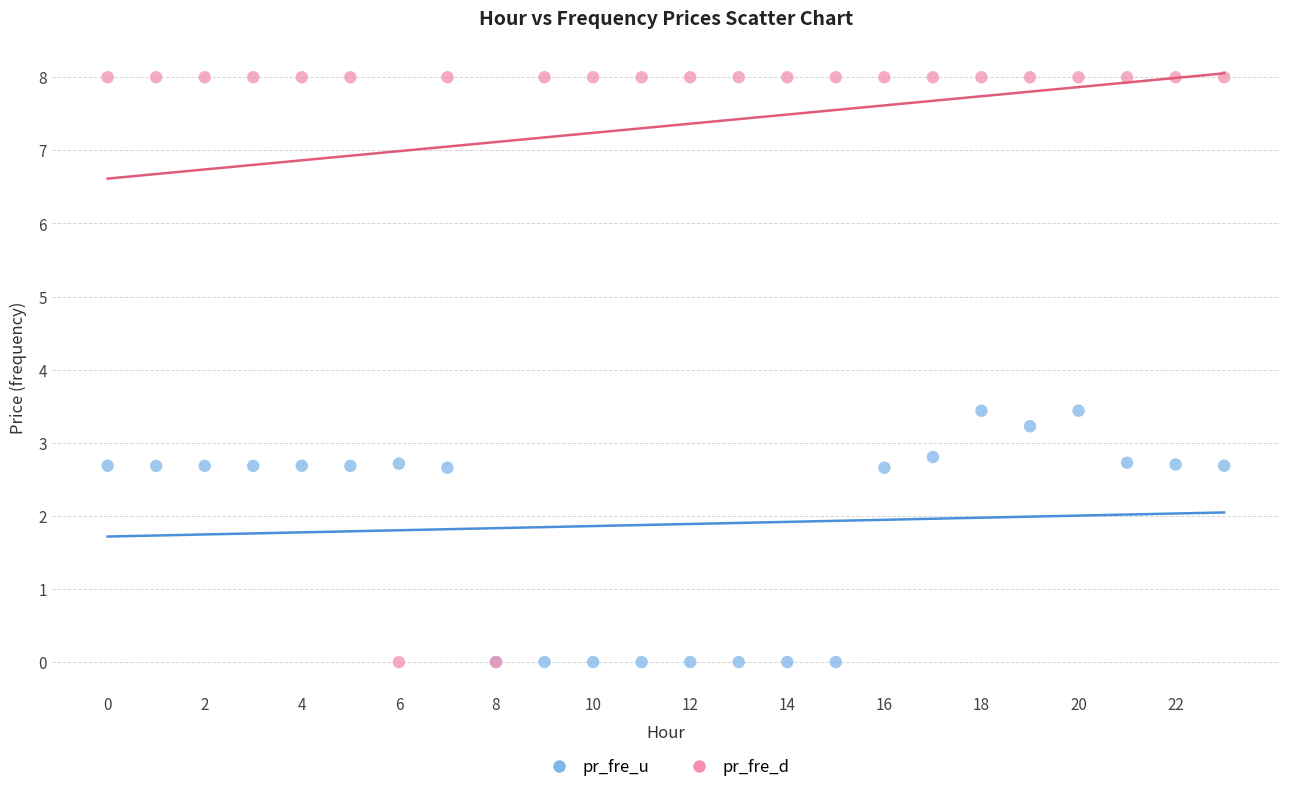

What are all the series names shown in the legend?

pr_fre_u, pr_fre_d